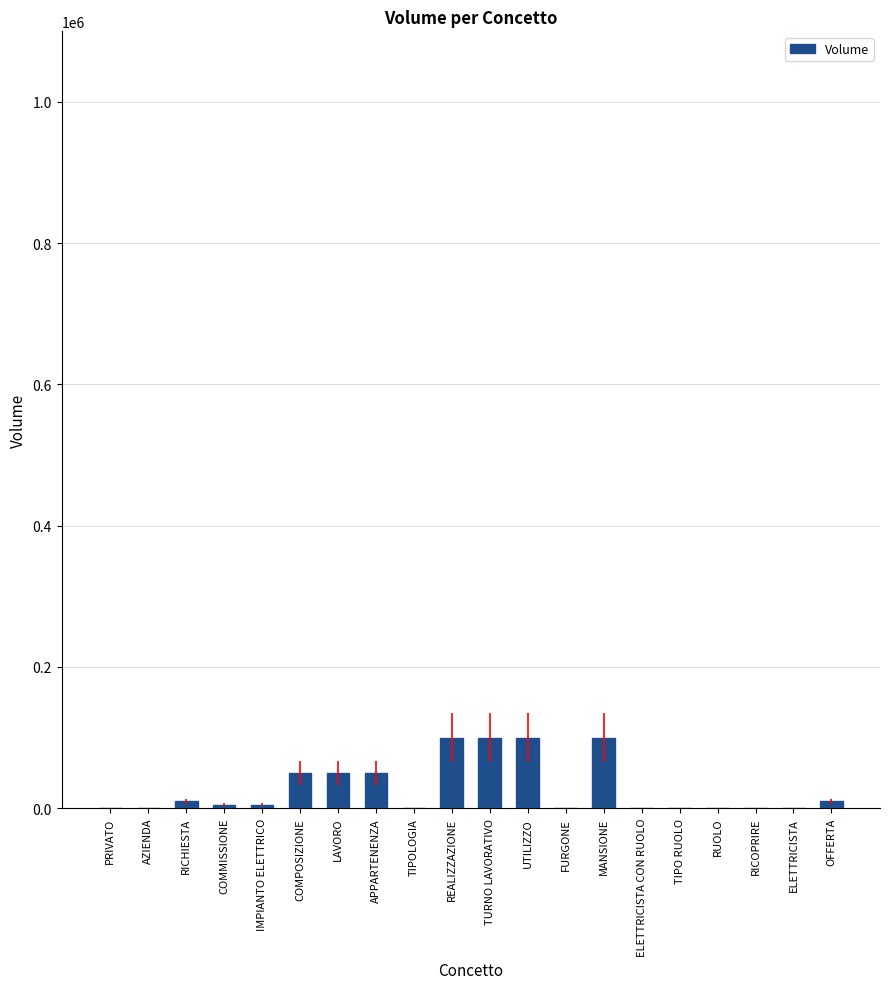

What is the change in value from COMPOSIZIONE to MANSIONE?

+50000